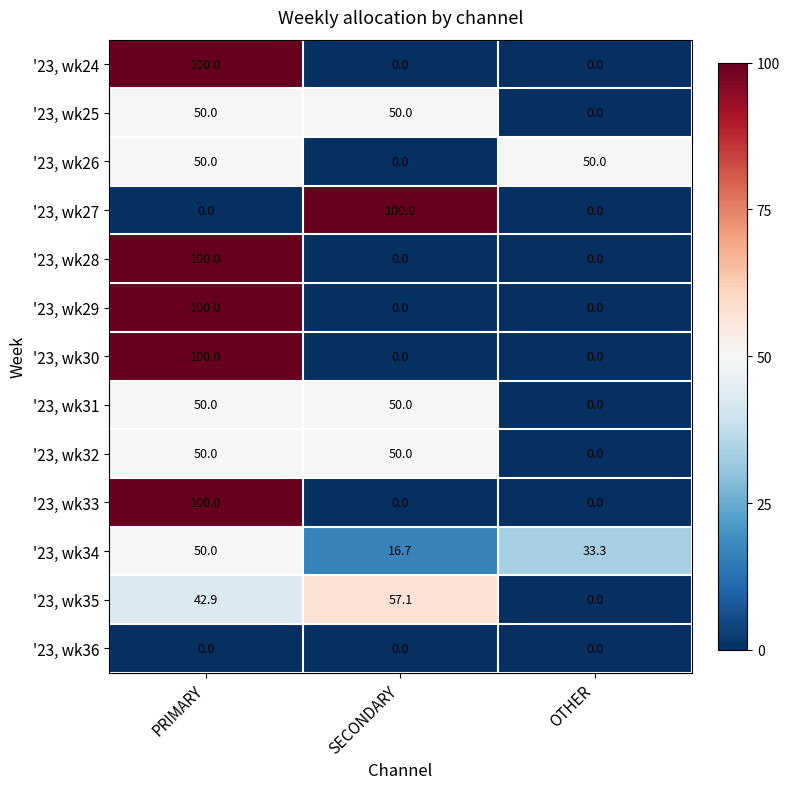

At which category is the sum across all series the highest?

PRIMARY